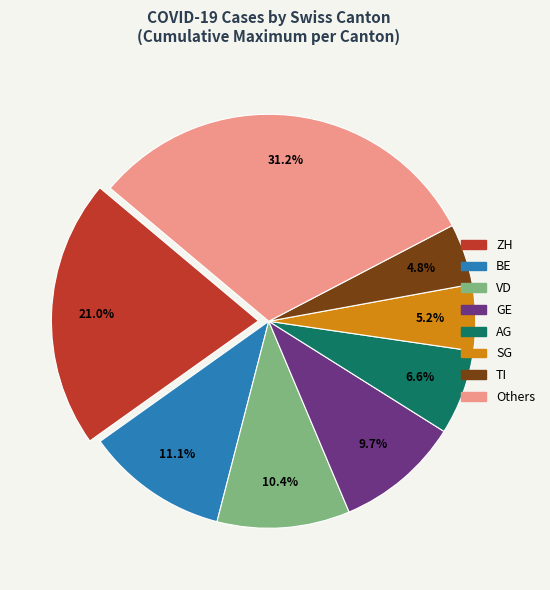

Does any single category account for the majority?

No